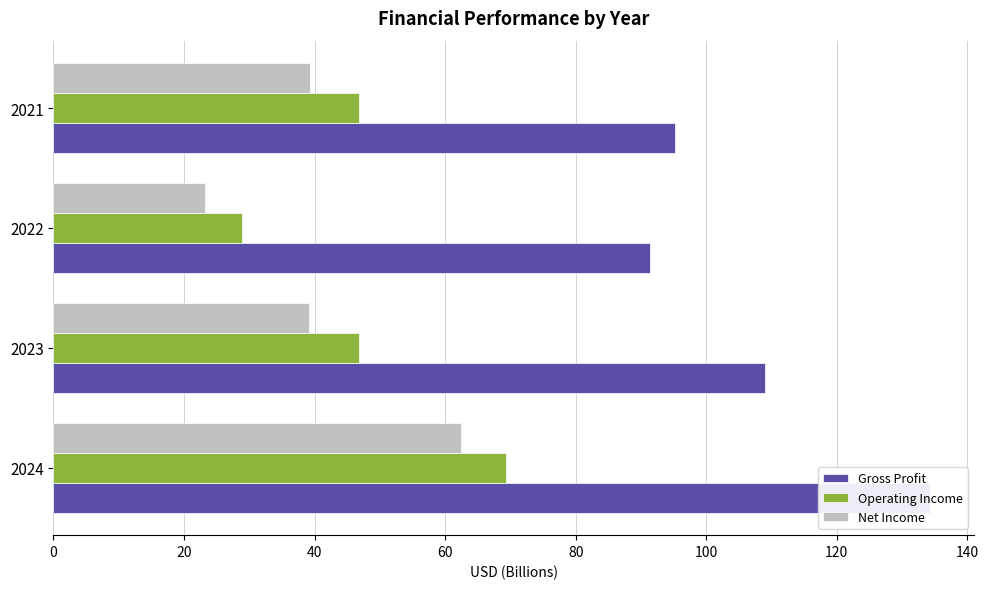

Is the value of Net Income at 2022 greater than the value of Operating Income at 2021?

No